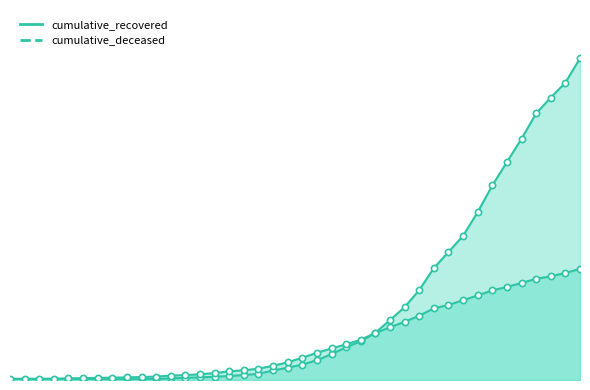

What is the total value across all series at 2020-04-03?

4363